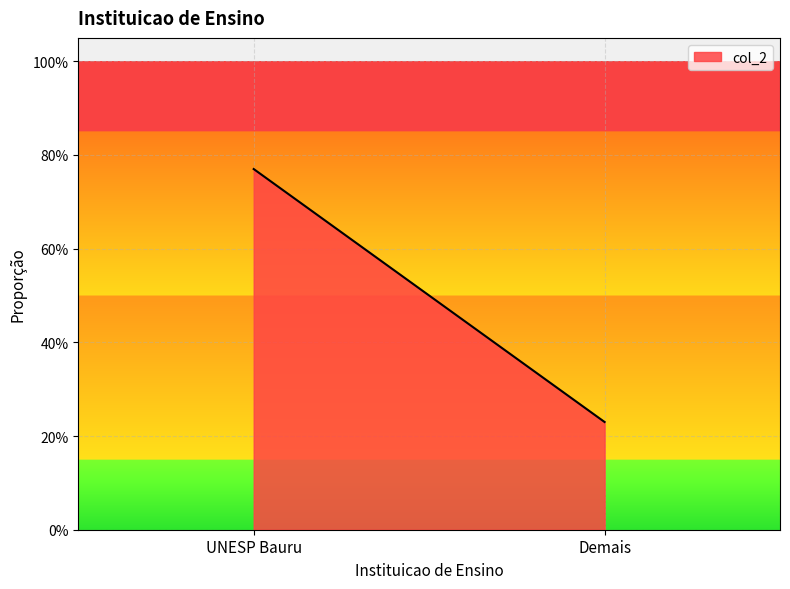

How many categories are shown in the chart?

2